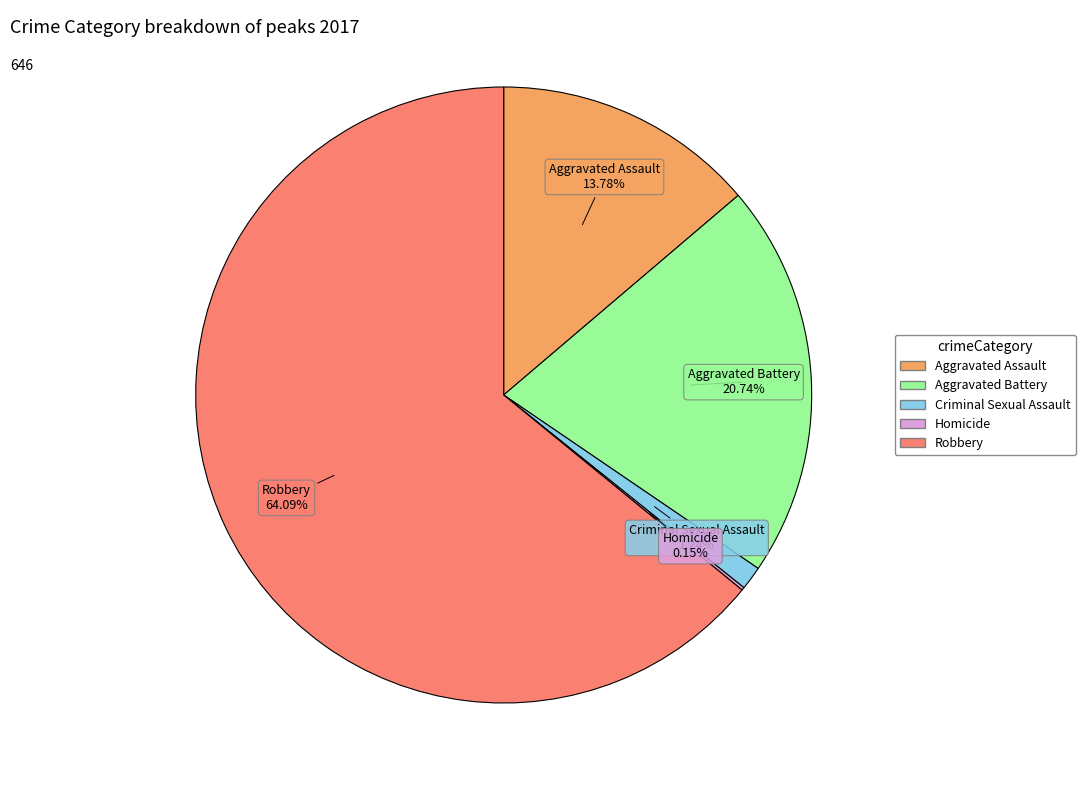

Which slice is the largest?

Robbery